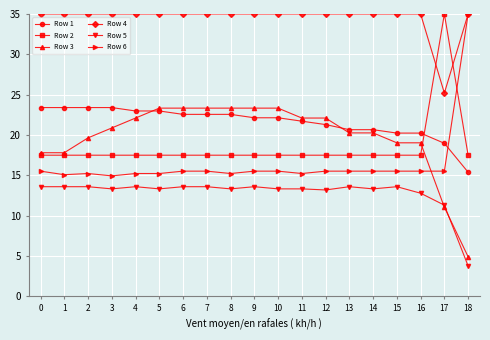

Does the chart display data point markers on the line(s)?

Yes